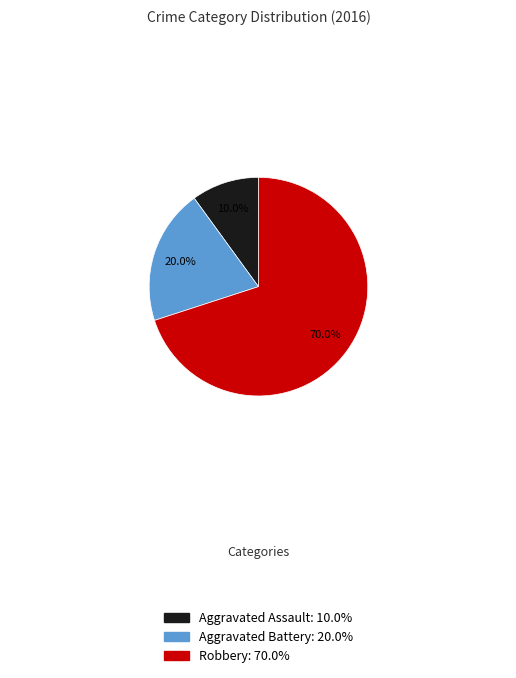

Is it true that Aggravated Battery is 11% of the pie?

False